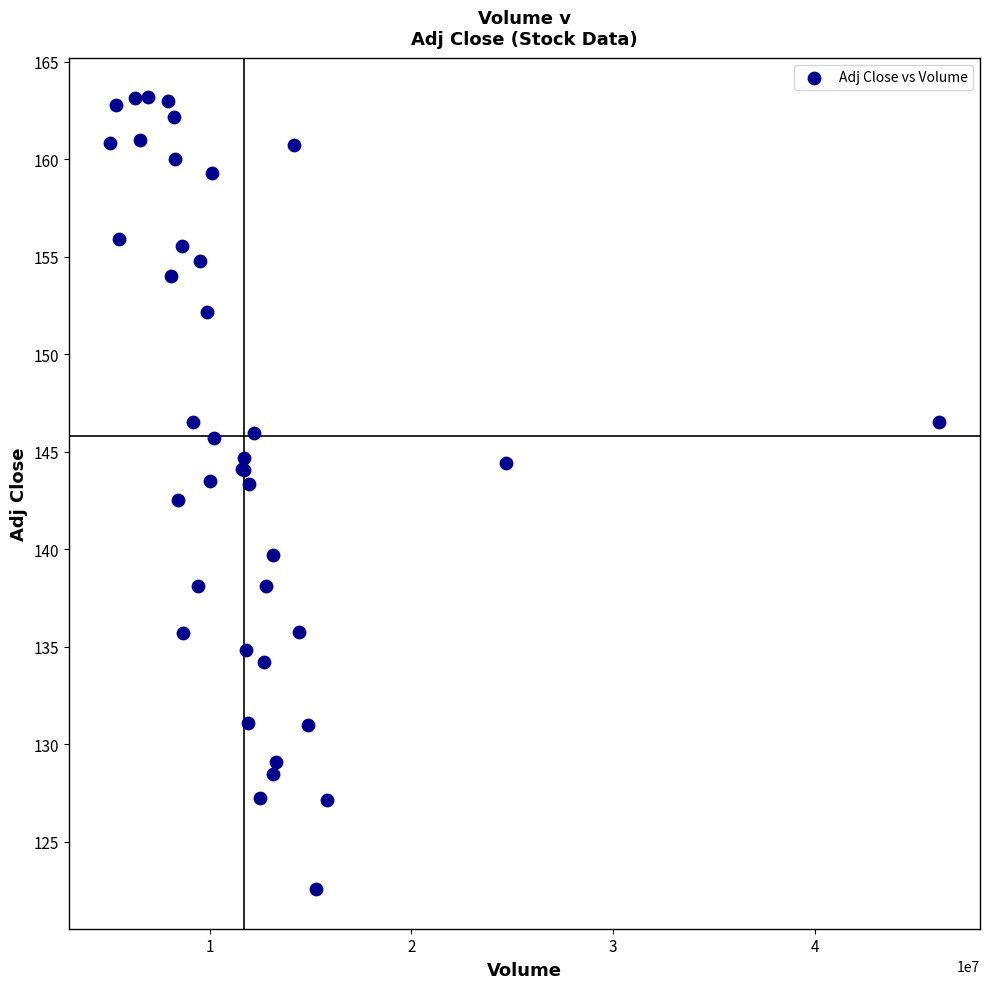

What Y value in the scatter plot is closest to 142?

142.5